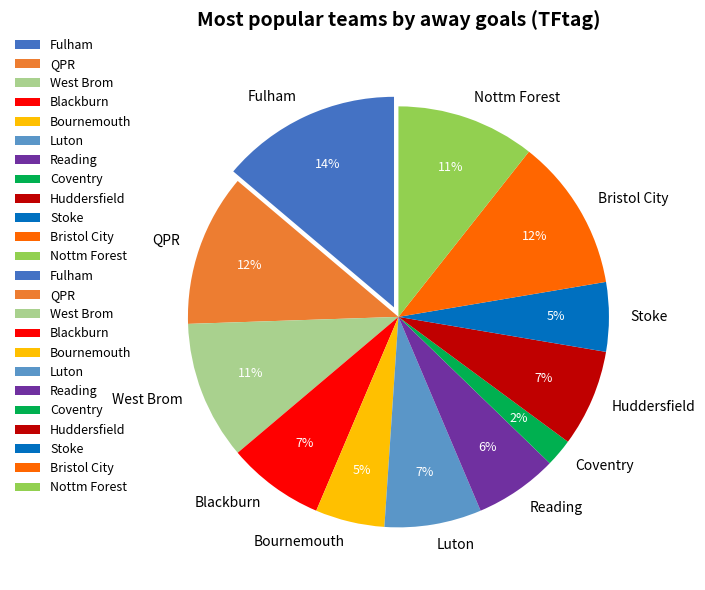

Is it true that Coventry is 2% of the pie?

True